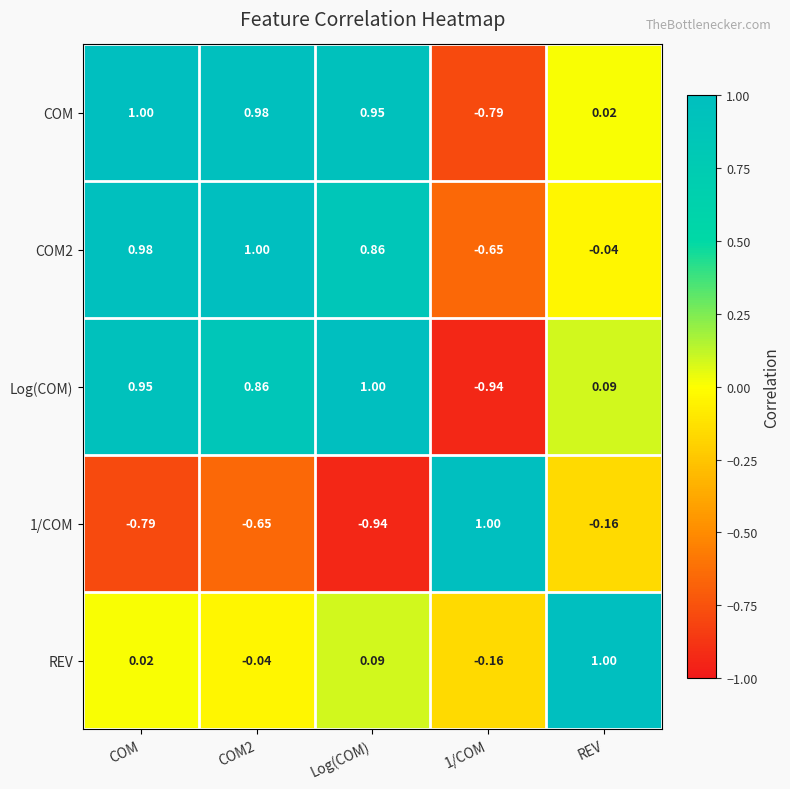

Which series changed the most between COM2 and Log(COM)?

1/COM